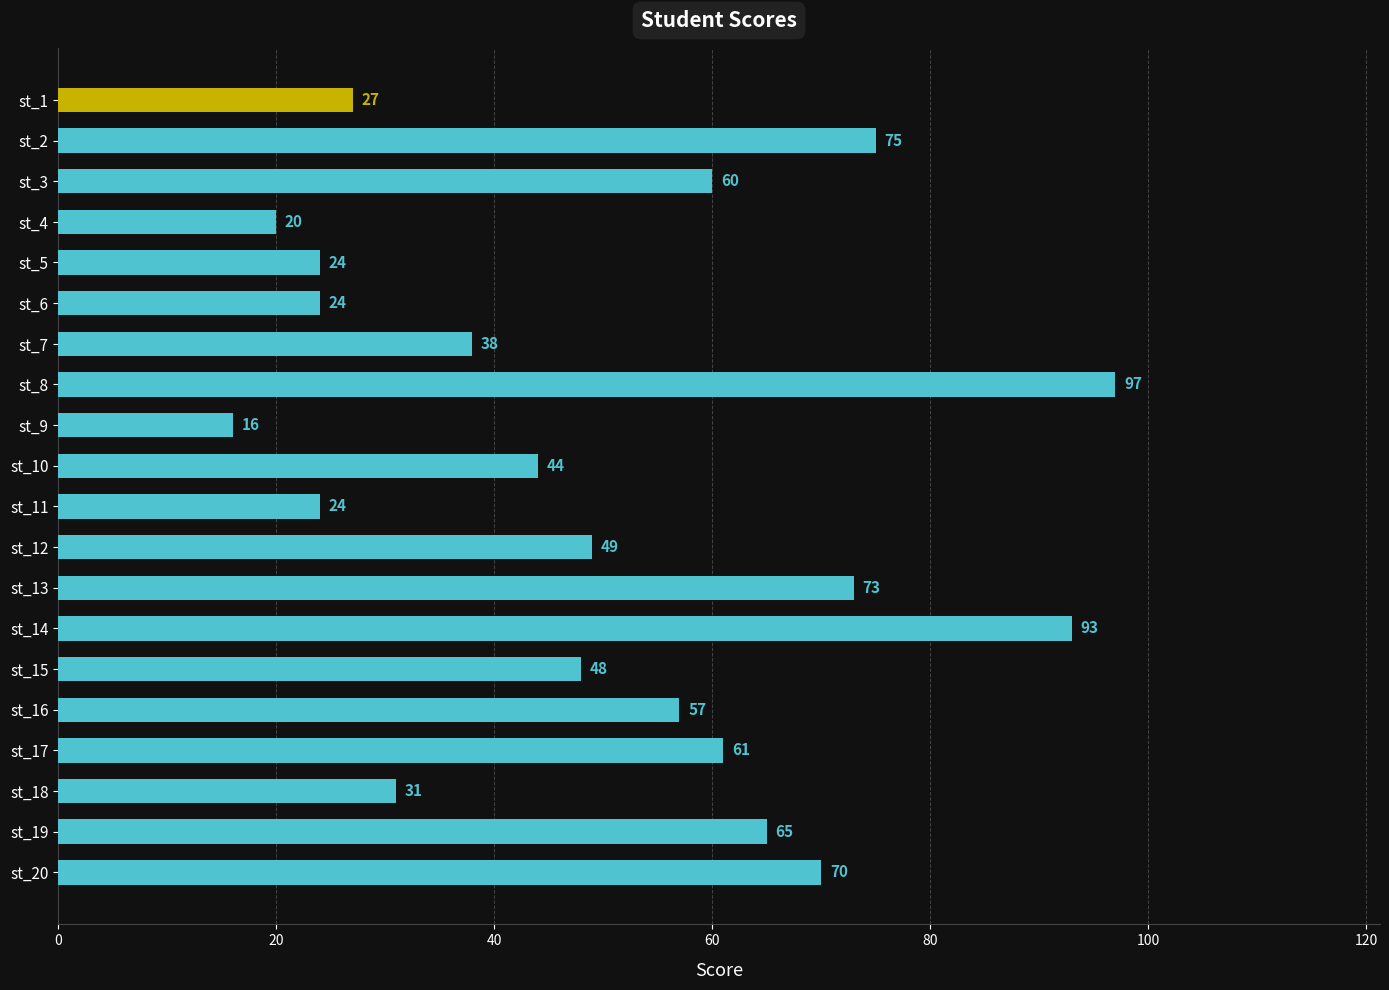

The chart shows a value of 8 at st_4. True or false?

False